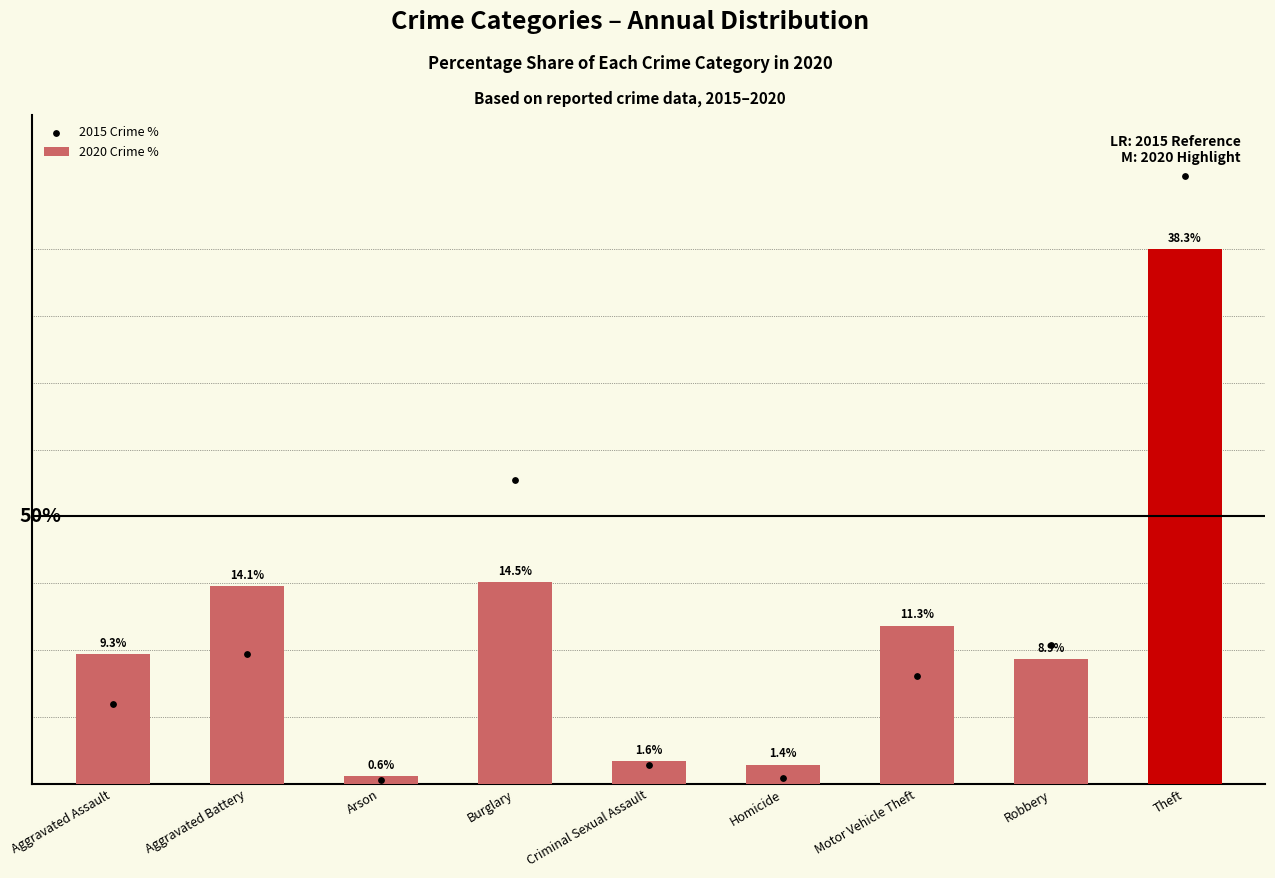

Which series has the largest total across all categories?

2020 Crime %